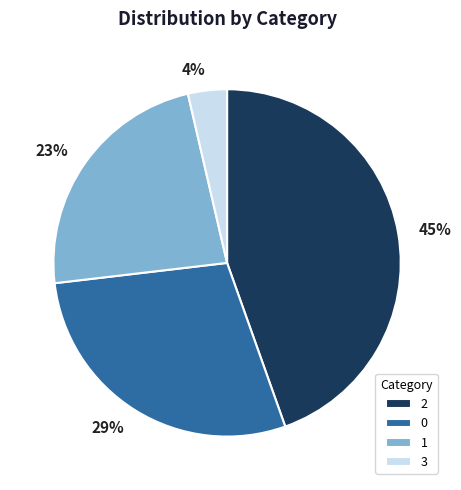

The 3 slice represents 4% of the pie. True or false?

True